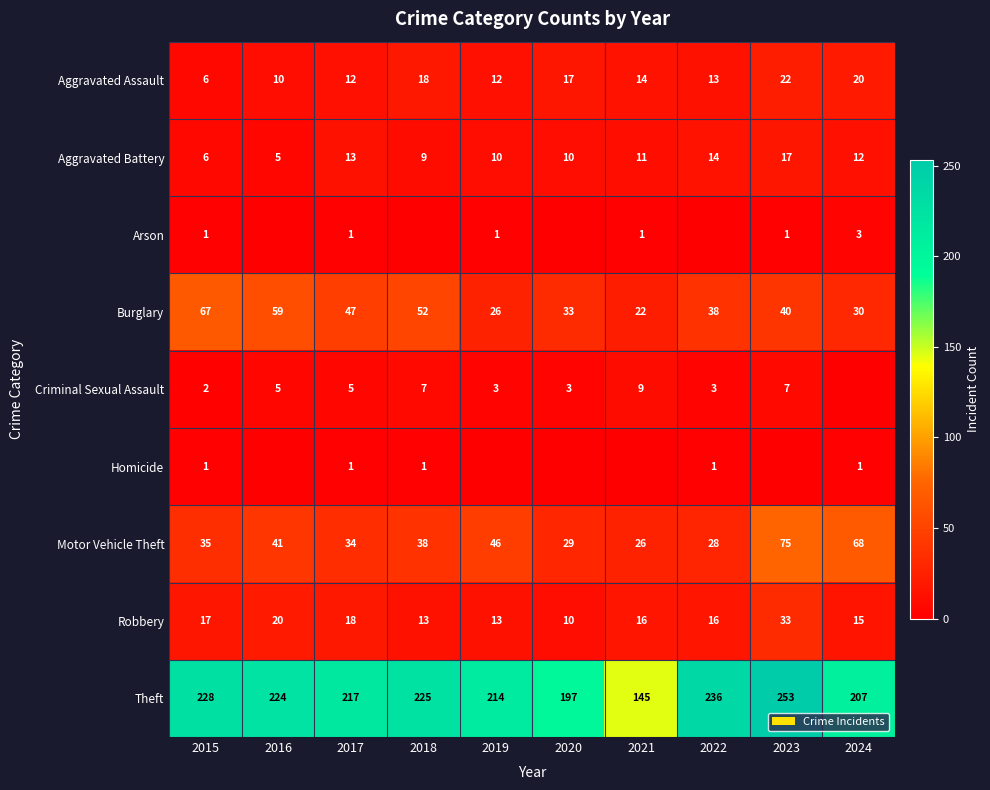

Which category has the highest value across all series?

2023